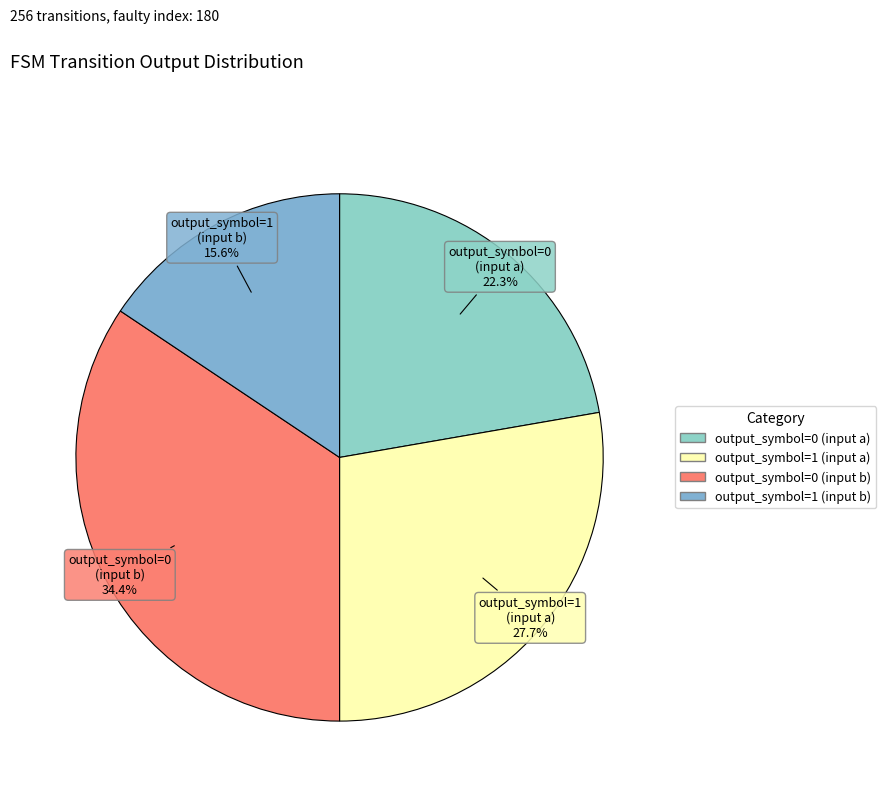

To the nearest percent, what is the average slice percentage?

25%